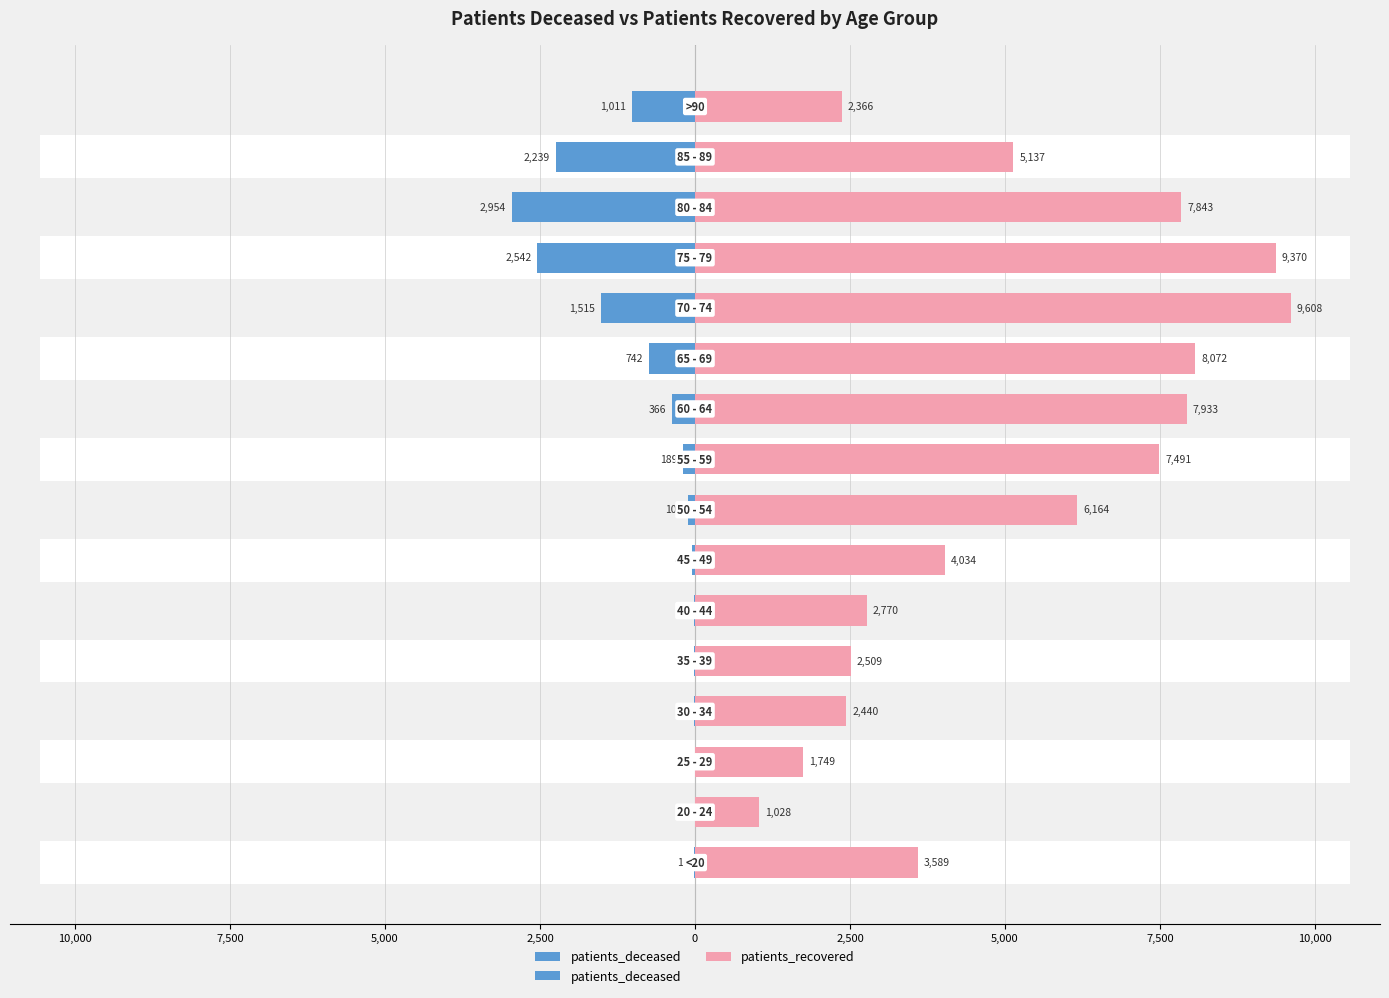

How many data points in patients_deceased are above 189?

7